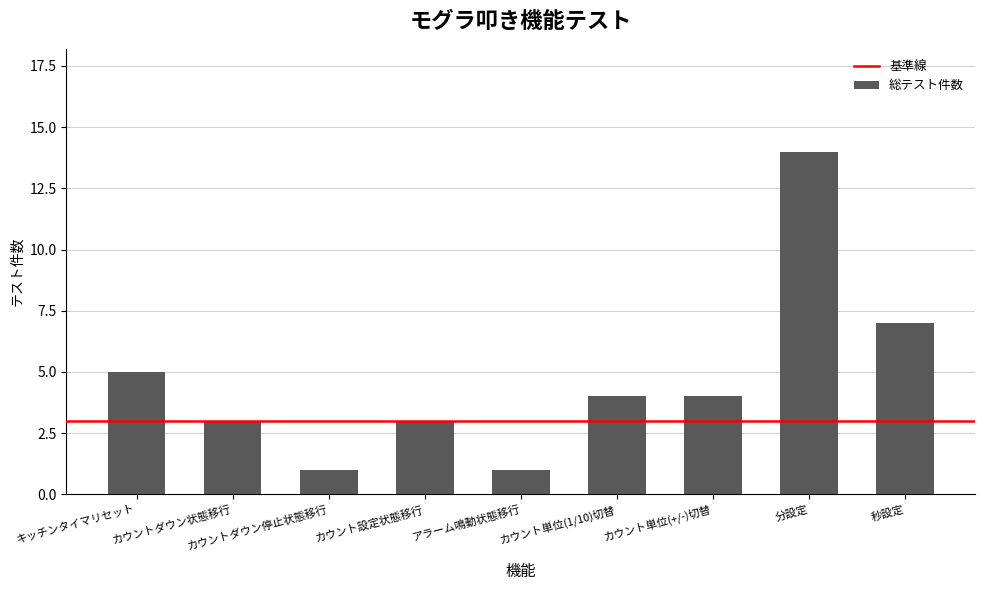

What is the sum of all values?

42